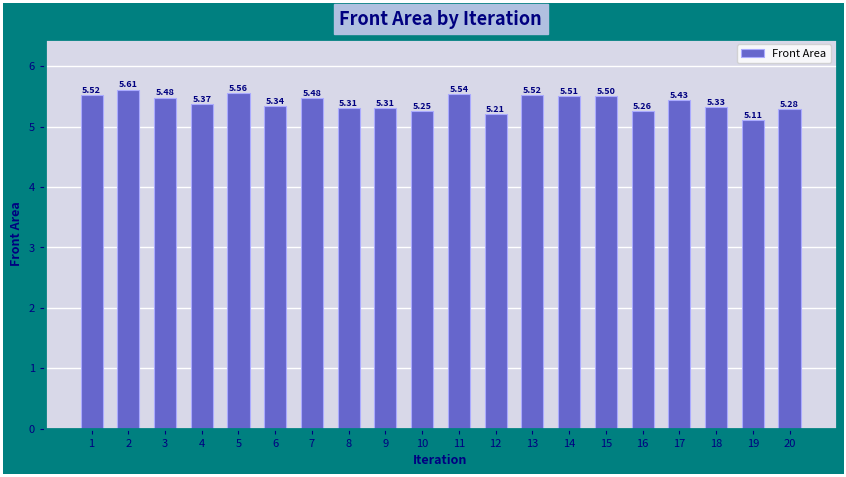

Between 10 and 7, which is larger?

7